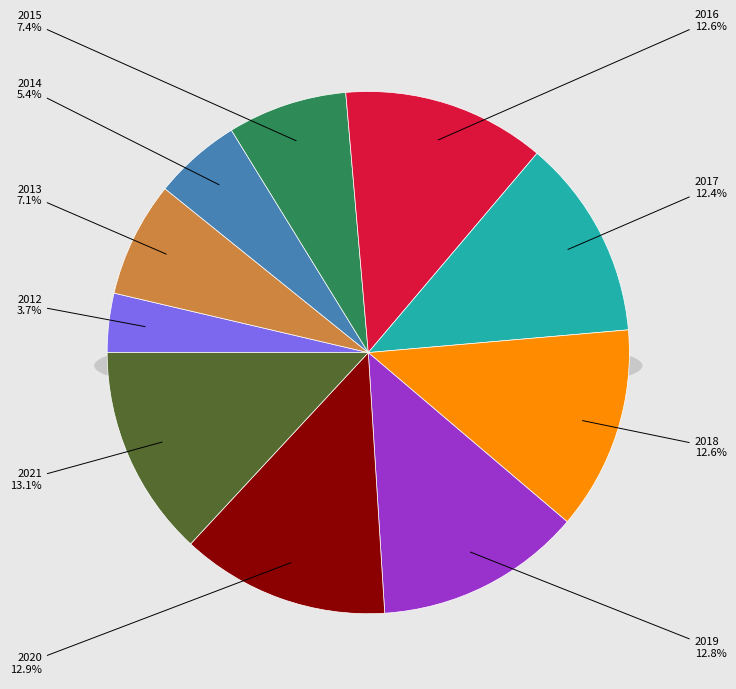

What is the ratio of the value at 2013 to the value at 2017?

0.6